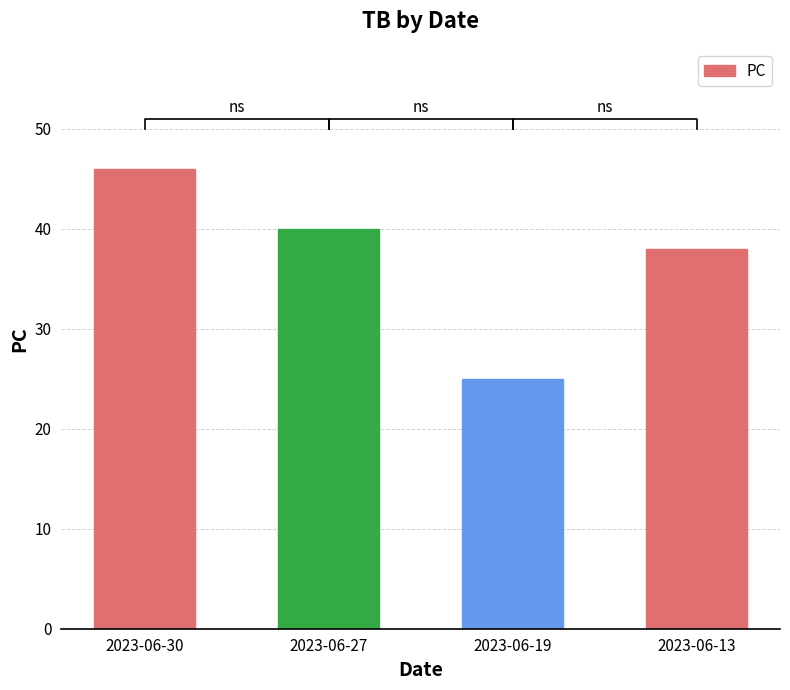

Where is the data nearest to the value 35?

2023-06-13